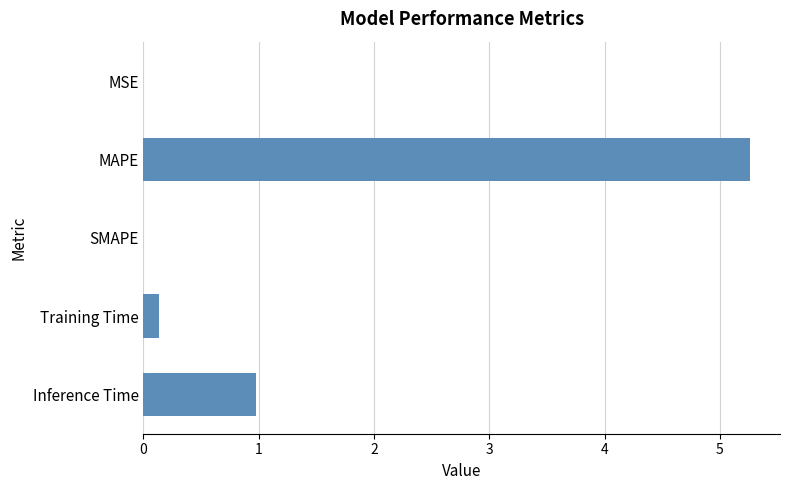

Where is the data nearest to the value 2?

Inference Time